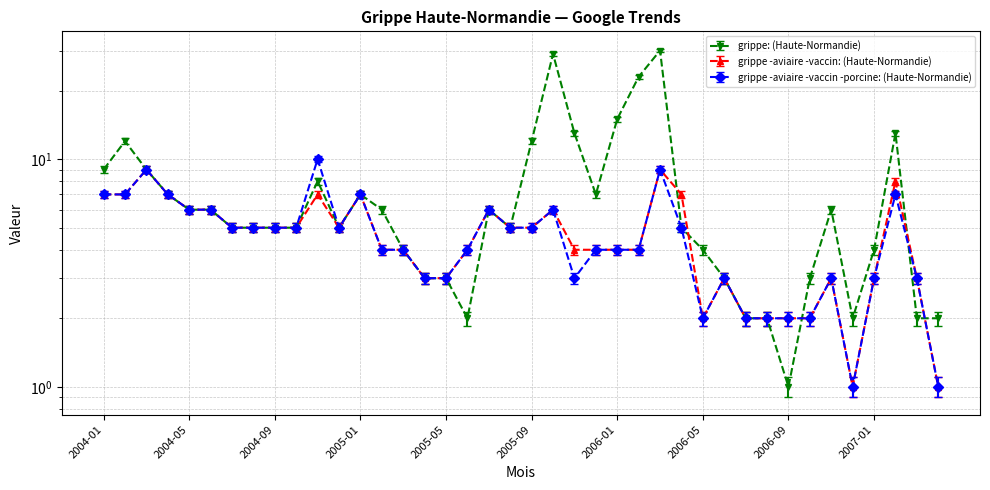

What is the value of the grippe: (Haute-Normandie) point at the 39th from the left?

2